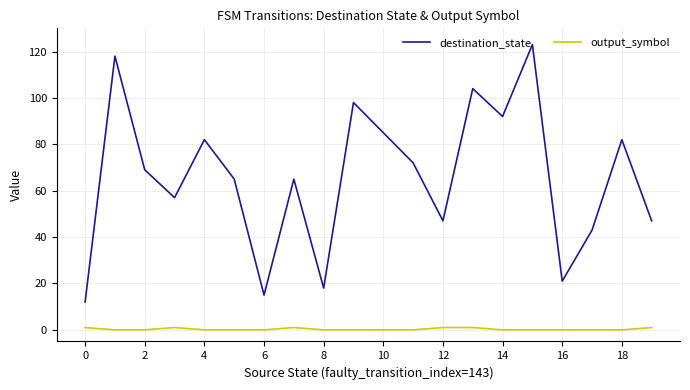

Which series has the widest spread of values?

destination_state